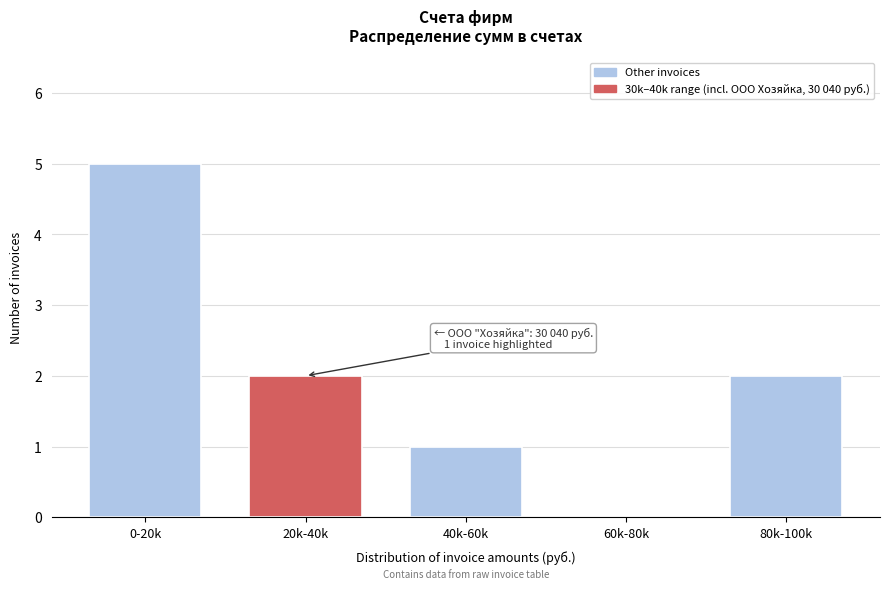

Reading left to right, extract all data points from this chart.

0-20k=5	20k-40k=2	40k-60k=1	60k-80k=0	80k-100k=2